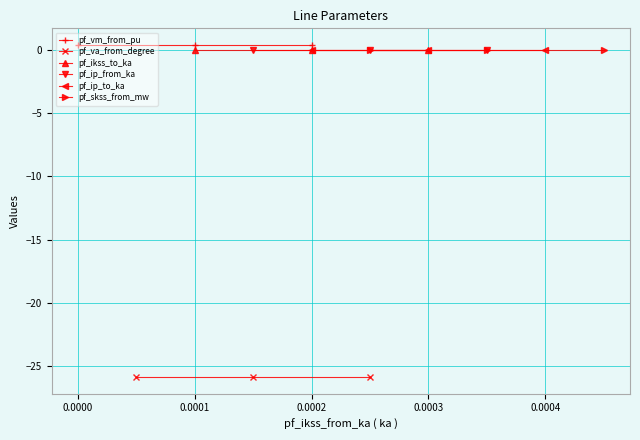

What is the smallest value displayed?

-25.9